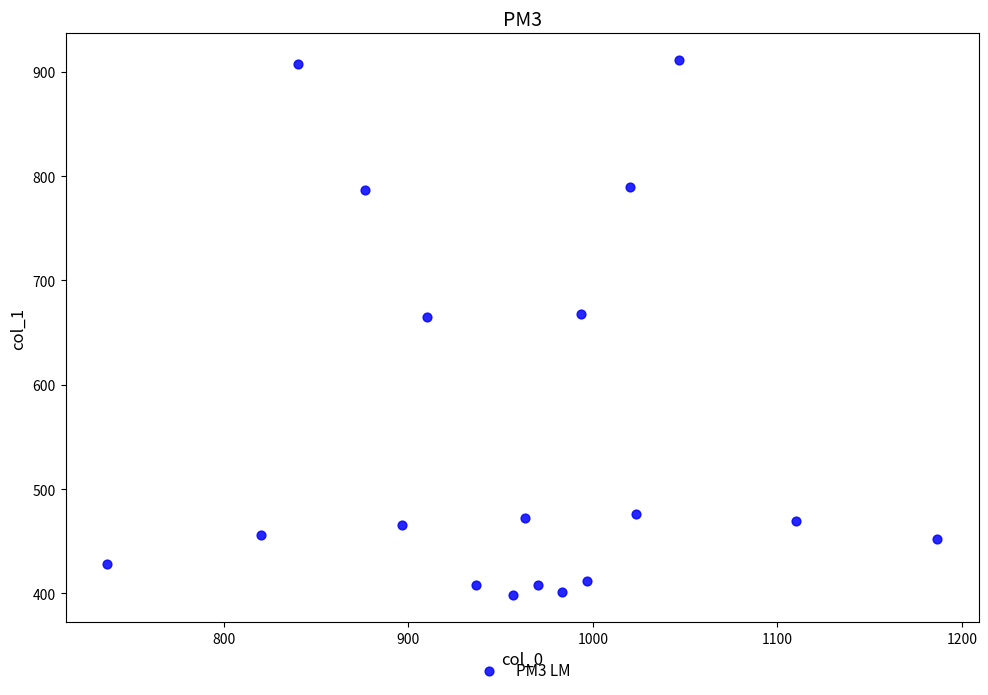

What is the range of Y values (max minus min)?

513.0